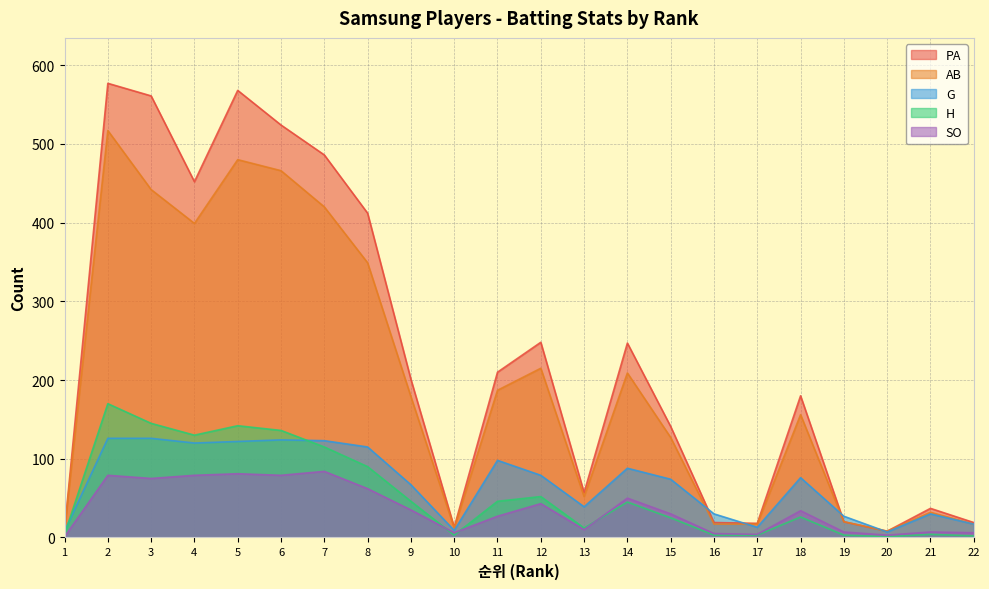

List the labels in order of SO value, smallest first.

1, 20, 17, 16, 10, 22, 19, 21, 13, 11, 15, 18, 9, 12, 14, 8, 3, 2, 4, 6, 5, 7